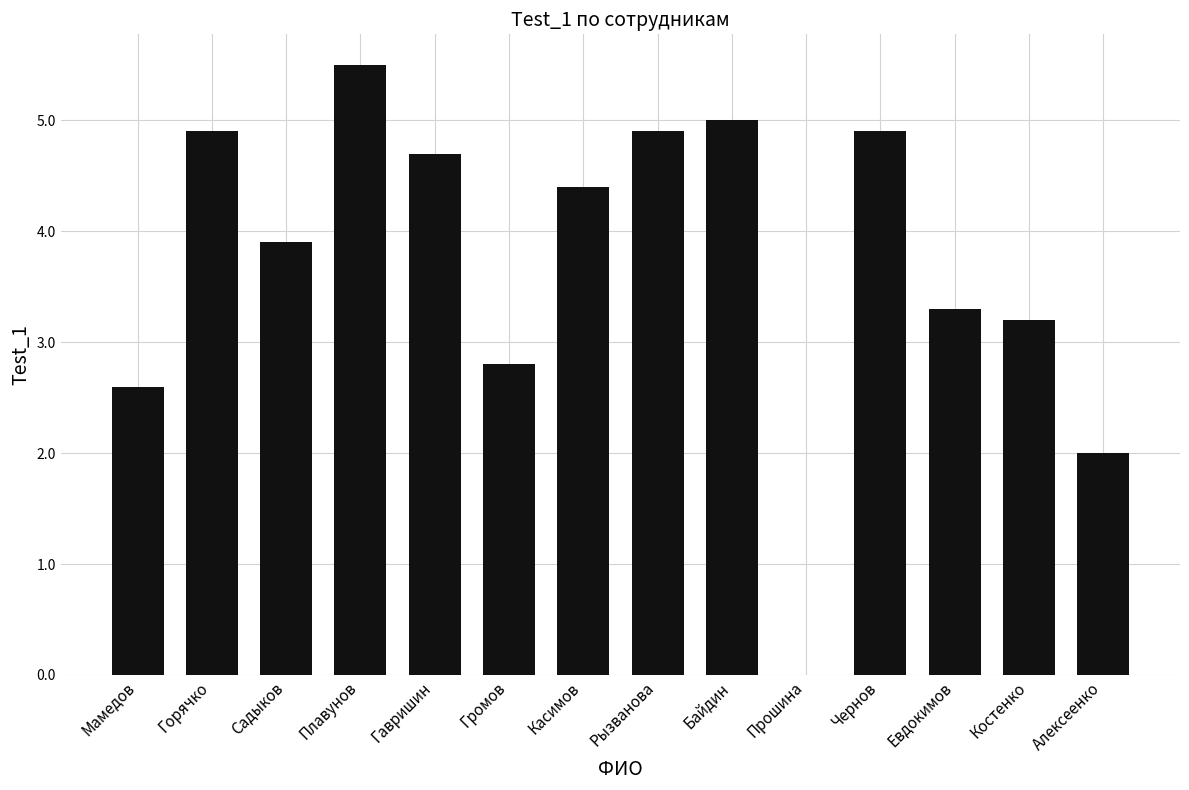

What is the approximate value at Чернов?

4.9